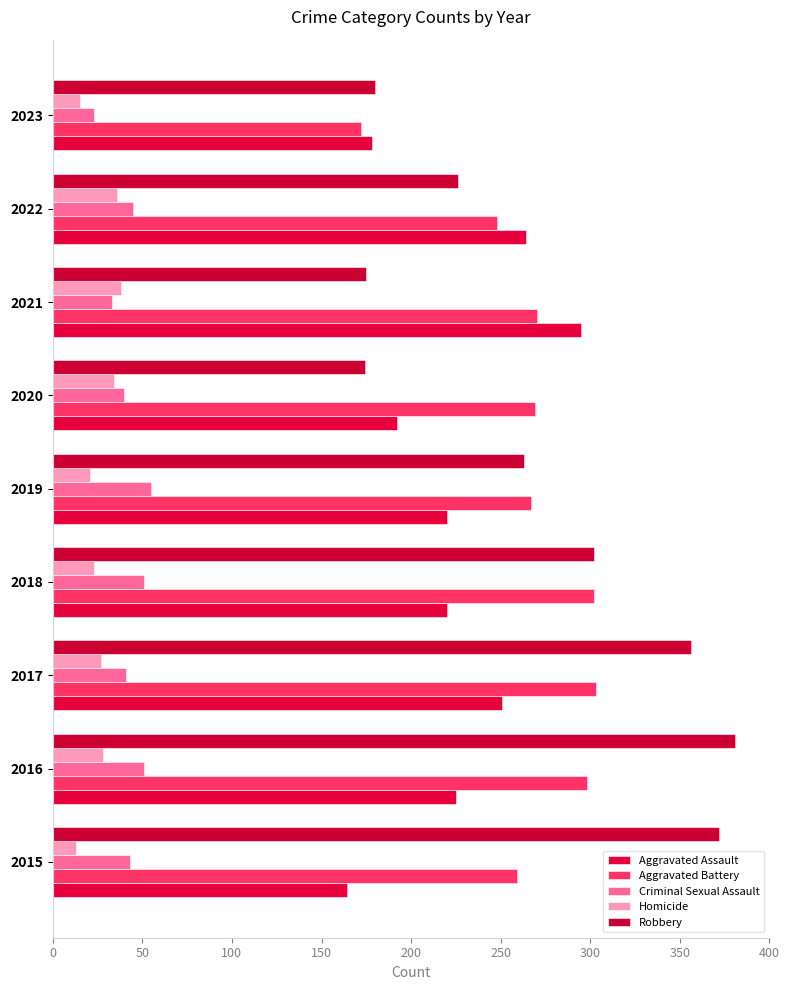

Which label corresponds to the largest value in the chart?

2016